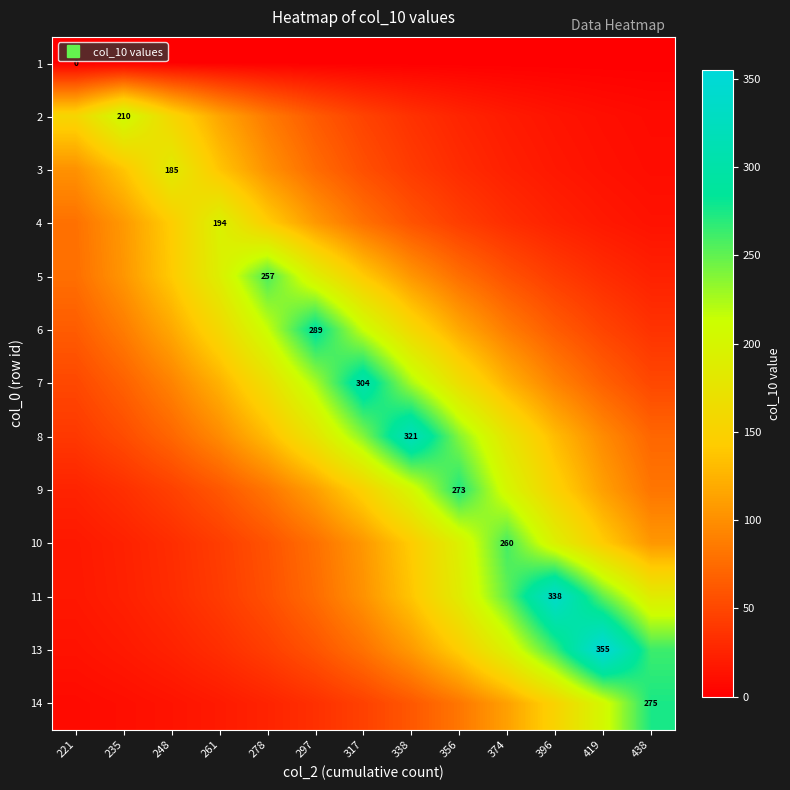

The 2 series shows 101.6 at 248. True or false?

False